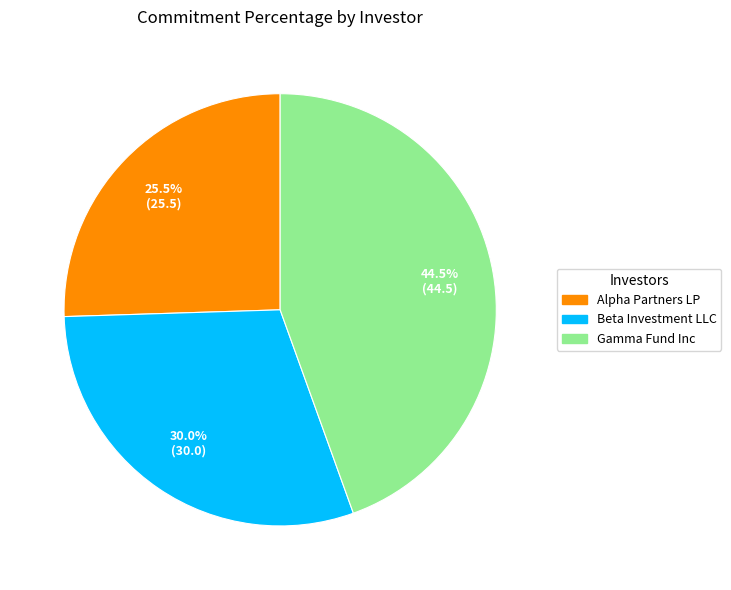

Is there a majority slice in this chart?

No